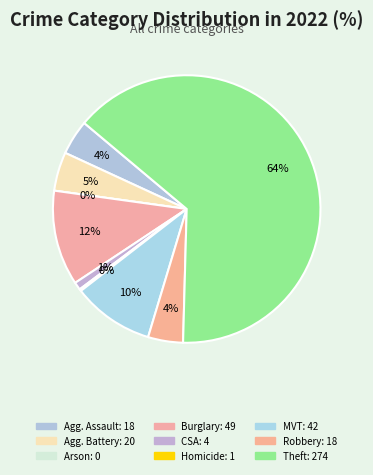

Approximately how many times larger is the value at Theft compared to Robbery?

15.2